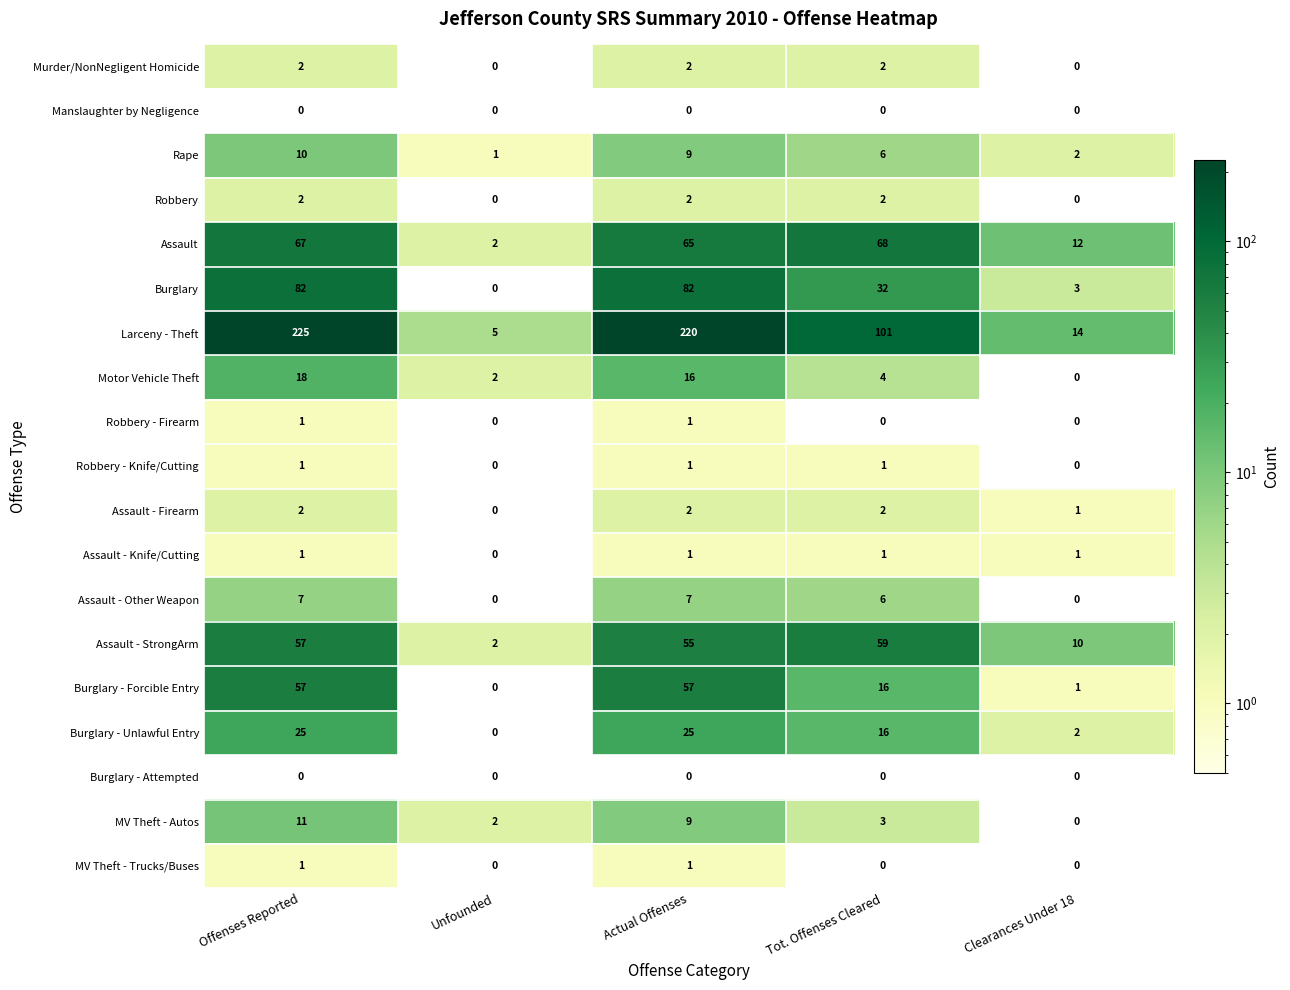

How many categories are shown in the chart?

5